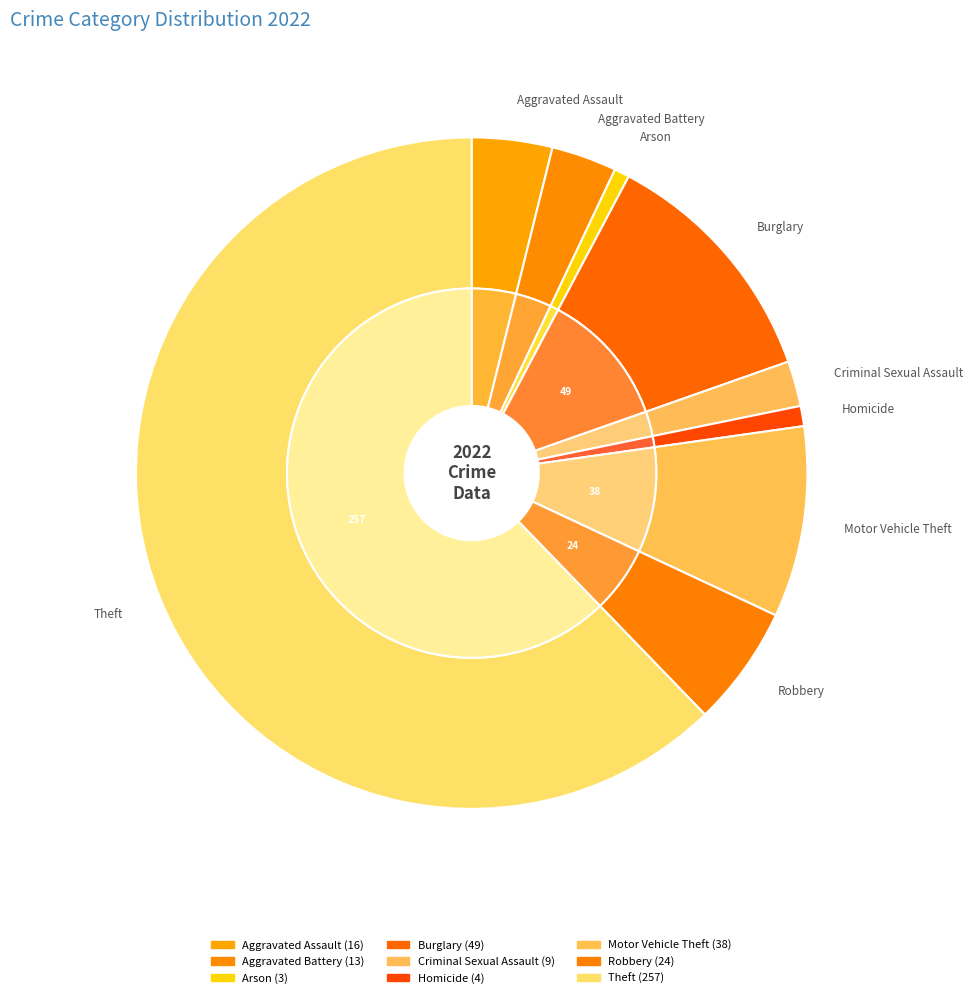

Rank the categories by value from lowest to highest.

Arson, Homicide, Criminal Sexual Assault, Aggravated Battery, Aggravated Assault, Robbery, Motor Vehicle Theft, Burglary, Theft